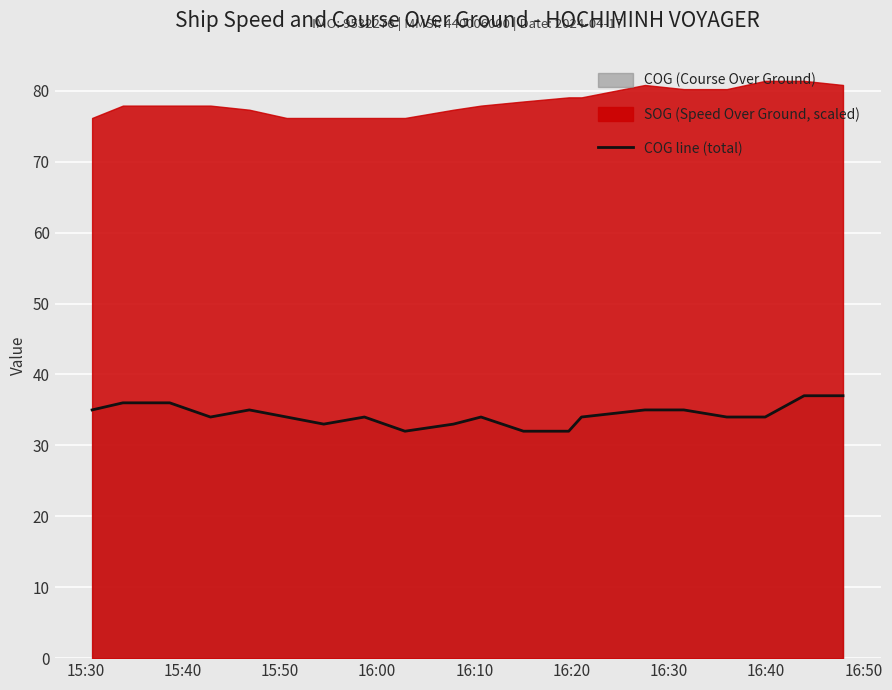

What is the value of the 12th point from the left?

32